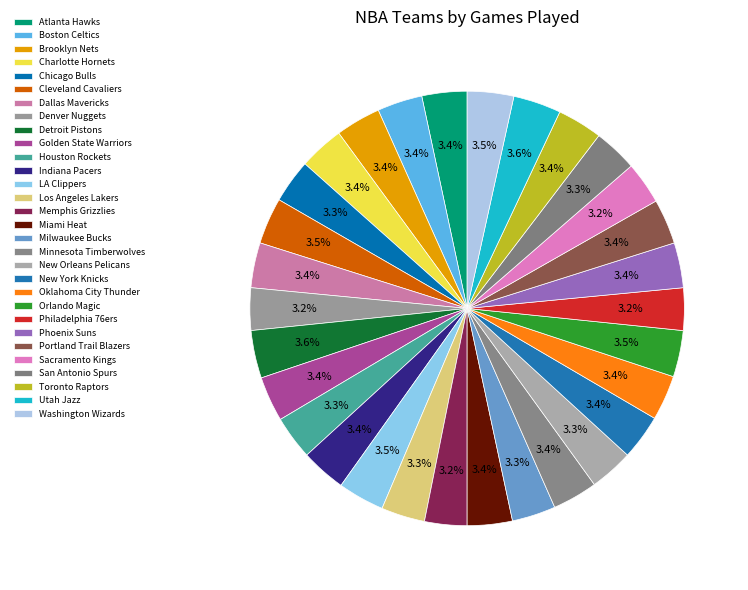

True or false: Denver Nuggets accounts for 3% of the total.

True